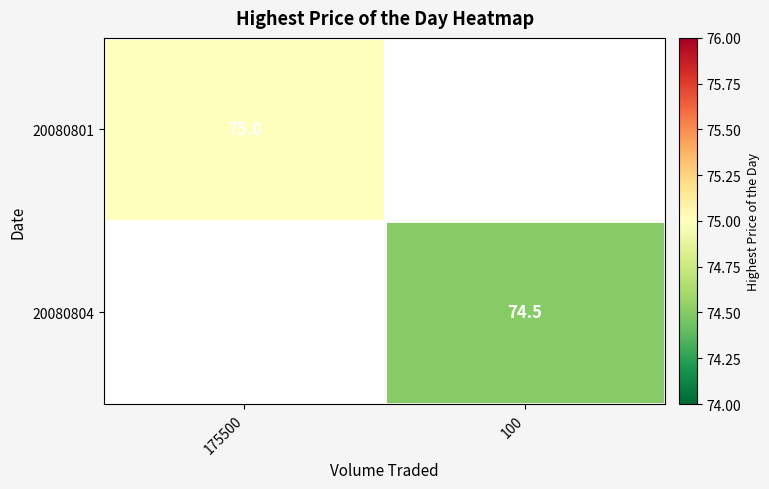

True or false: 20080801 has a value of 42.1 at 175500.

False